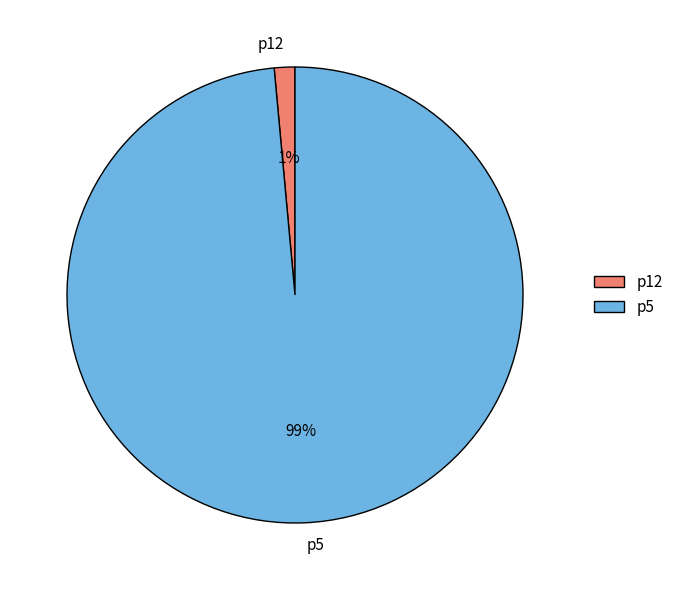

The p5 slice represents 99% of the pie. True or false?

True